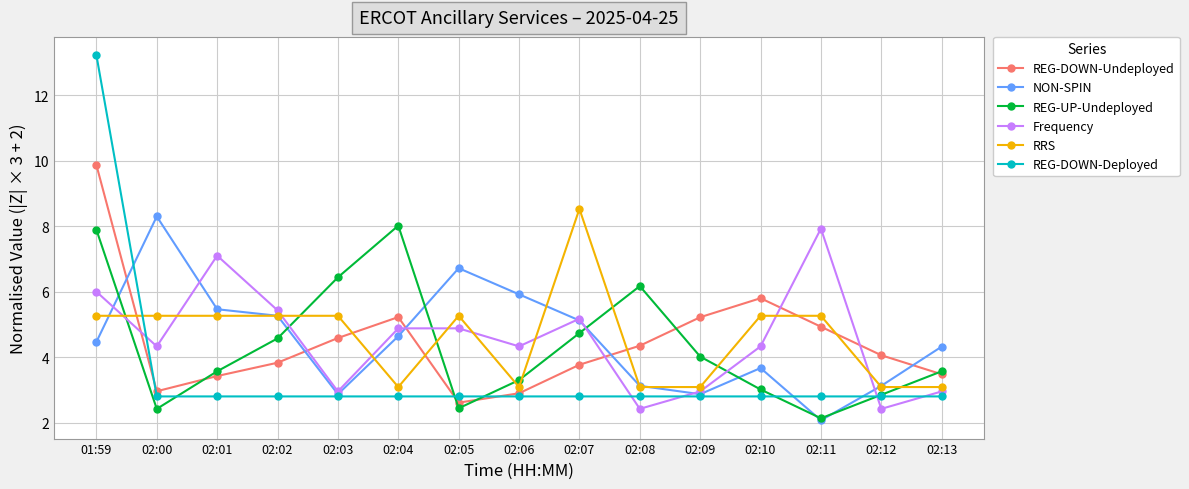

Which category has the highest value in the REG-DOWN-Undeployed series?

01:59